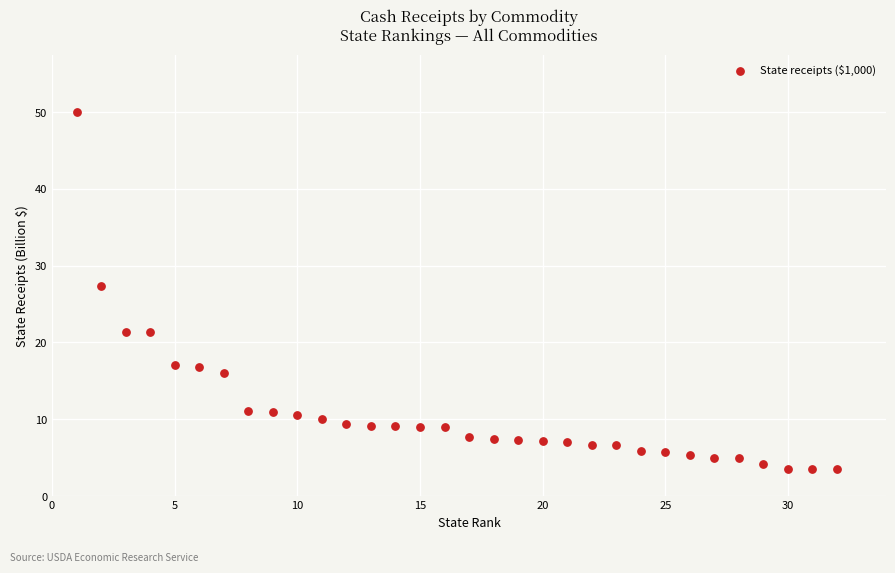

What is the range of X values (max minus min)?

31.0